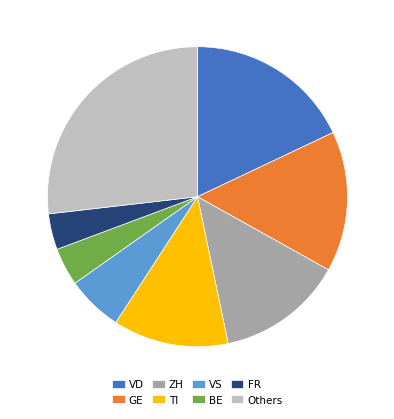

Between TI and Others, which is larger?

Others